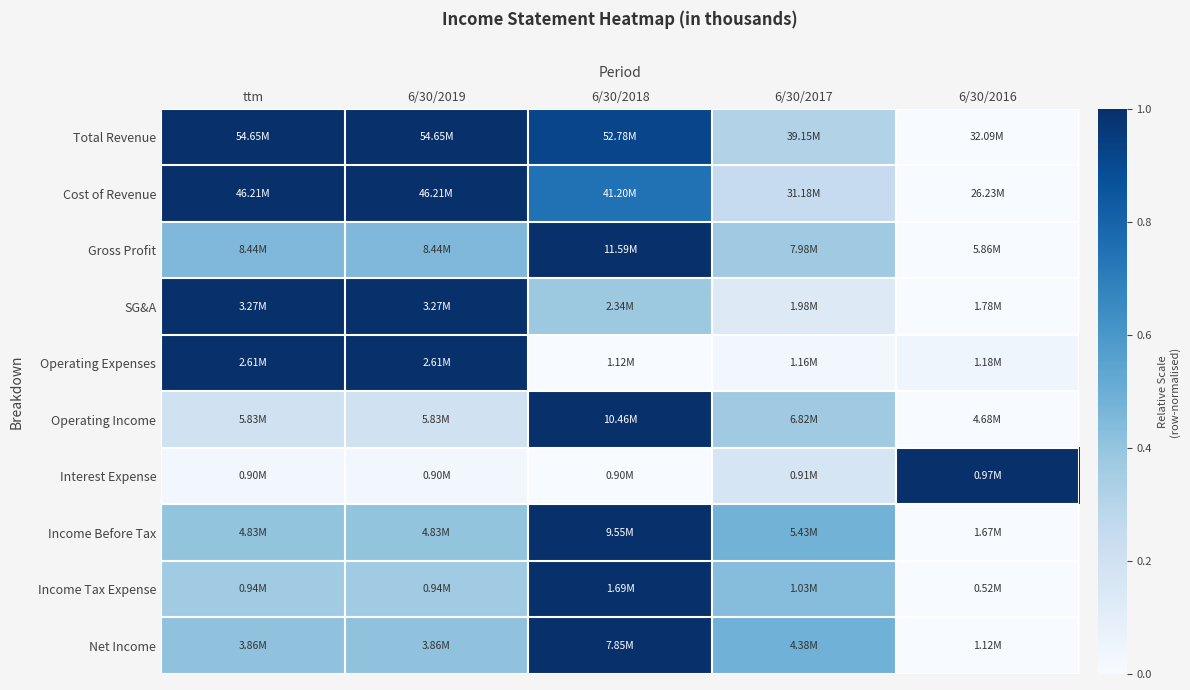

Reading right to left, transcribe all the data shown in this chart.

Total Revenue: 6/30/2016=0.0	6/30/2017=0.3	6/30/2018=0.9	6/30/2019=1.0	ttm=1.0
Cost of Revenue: 6/30/2016=0.0	6/30/2017=0.2	6/30/2018=0.7	6/30/2019=1.0	ttm=1.0
Gross Profit: 6/30/2016=0.0	6/30/2017=0.4	6/30/2018=1.0	6/30/2019=0.5	ttm=0.5
SG&A: 6/30/2016=0.0	6/30/2017=0.1	6/30/2018=0.4	6/30/2019=1.0	ttm=1.0
Operating Expenses: 6/30/2016=0.0	6/30/2017=0.0	6/30/2018=0.0	6/30/2019=1.0	ttm=1.0
Operating Income: 6/30/2016=0.0	6/30/2017=0.4	6/30/2018=1.0	6/30/2019=0.2	ttm=0.2
Interest Expense: 6/30/2016=1.0	6/30/2017=0.2	6/30/2018=0.0	6/30/2019=0.0	ttm=0.0
Income Before Tax: 6/30/2016=0.0	6/30/2017=0.5	6/30/2018=1.0	6/30/2019=0.4	ttm=0.4
Income Tax Expense: 6/30/2016=0.0	6/30/2017=0.4	6/30/2018=1.0	6/30/2019=0.4	ttm=0.4
Net Income: 6/30/2016=0.0	6/30/2017=0.5	6/30/2018=1.0	6/30/2019=0.4	ttm=0.4